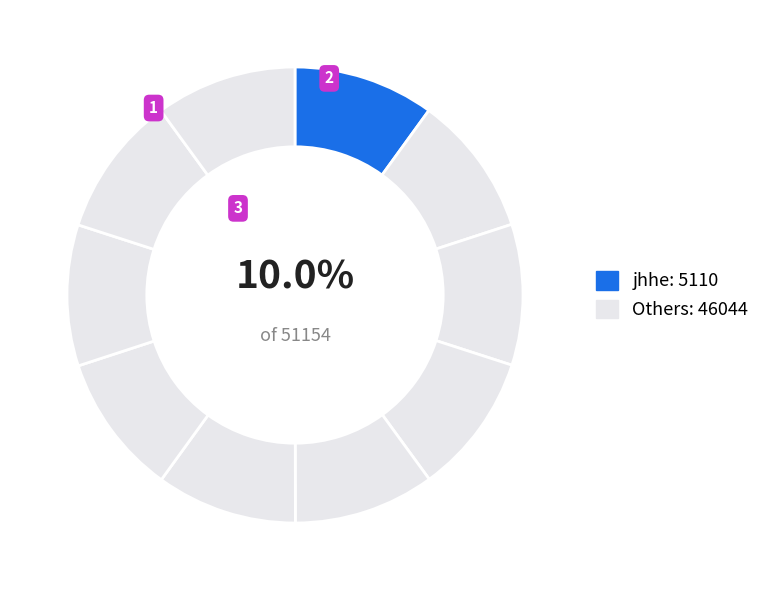

To the nearest percent, what is the average slice percentage?

10%